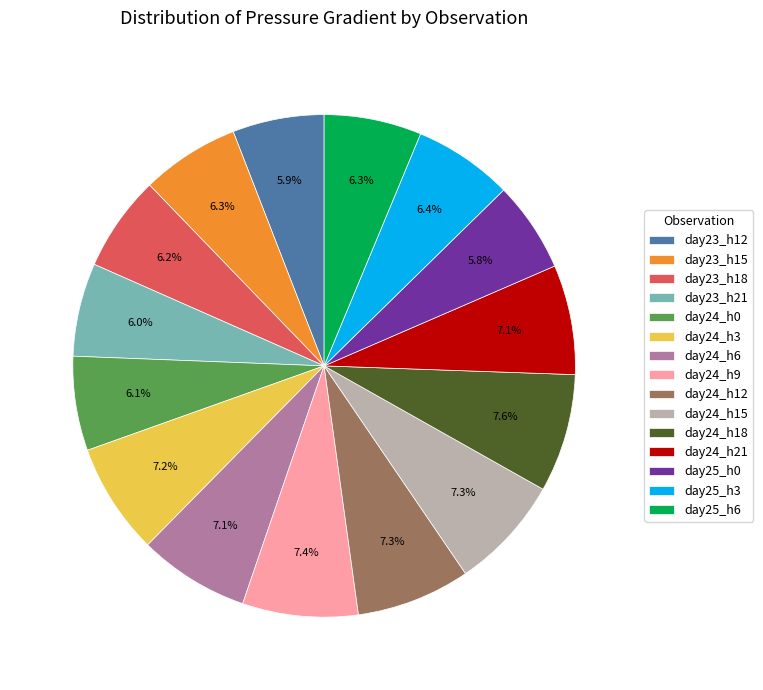

What is the ratio of the value at day24_h12 to the value at day25_h3?

1.1